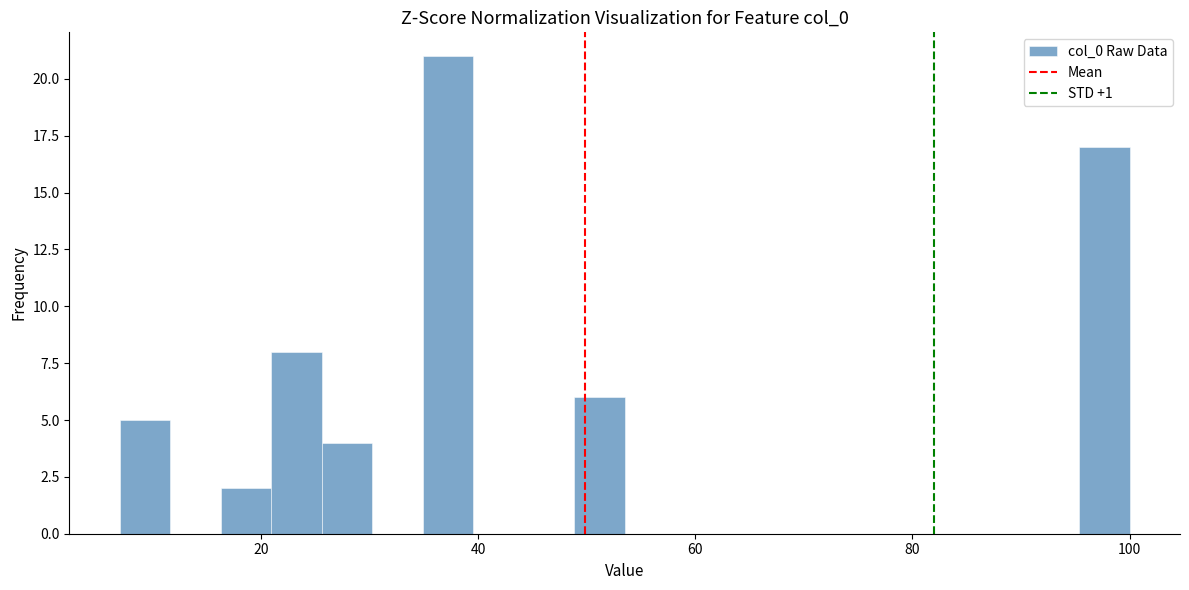

Read against the x-axis, roughly where is the centre of the tallest bar?

38